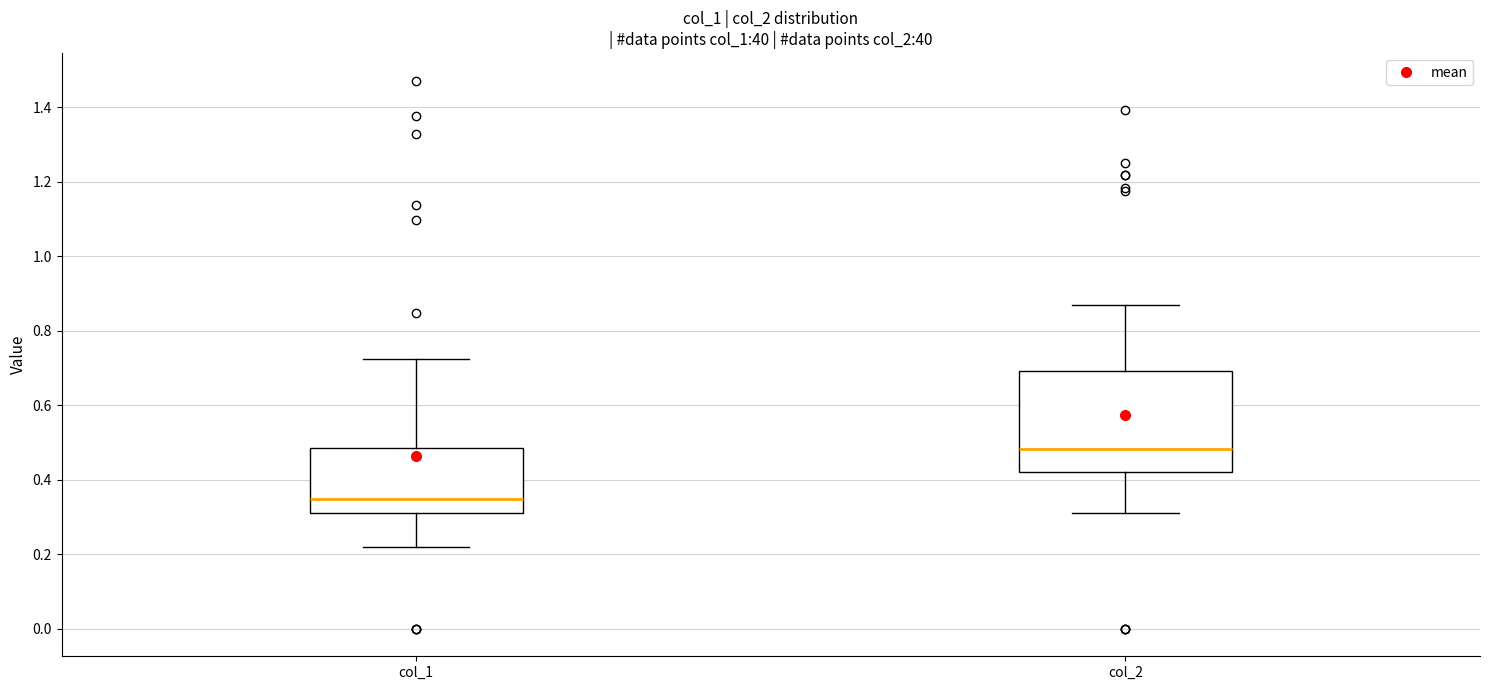

Reading left to right, read every box against the y-axis: the position of its median line, the range the box covers, and the ends of its whiskers. The values are not printed on the chart, so give them approximately, as read against the axis.

col_1: median 0.34, box 0.32 to 0.48, whiskers 0.22 to 0.72
col_2: median 0.48, box 0.42 to 0.70, whiskers 0.32 to 0.86